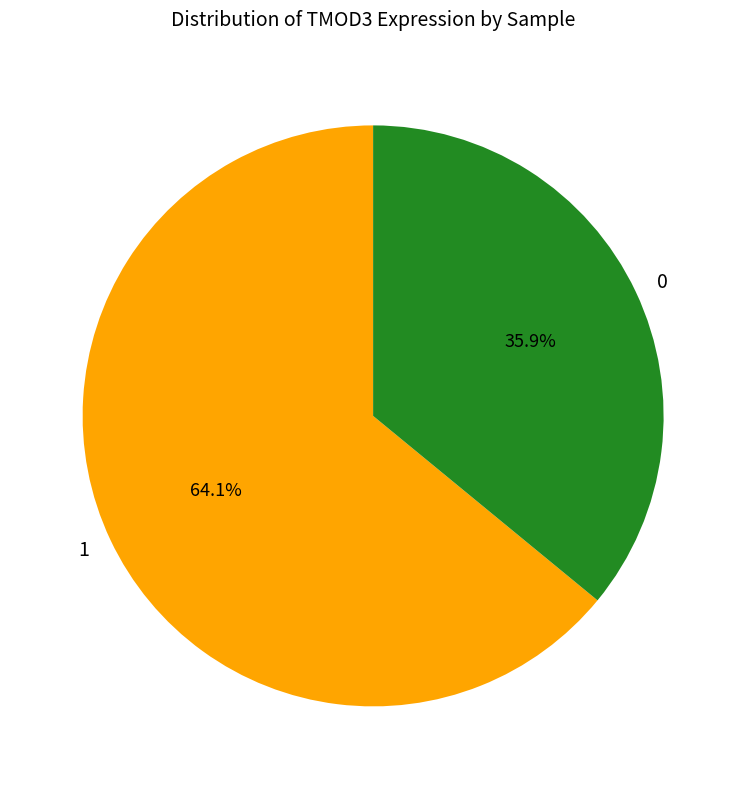

Which slice is the smallest?

0